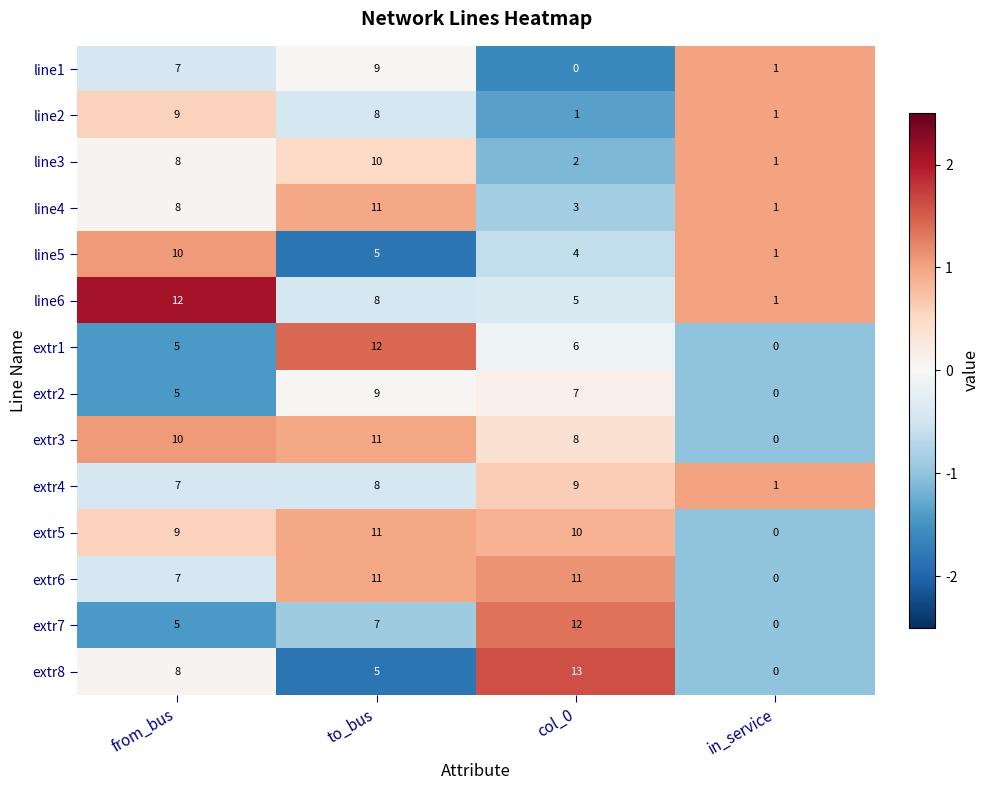

What is the average value of the line3 series?

5